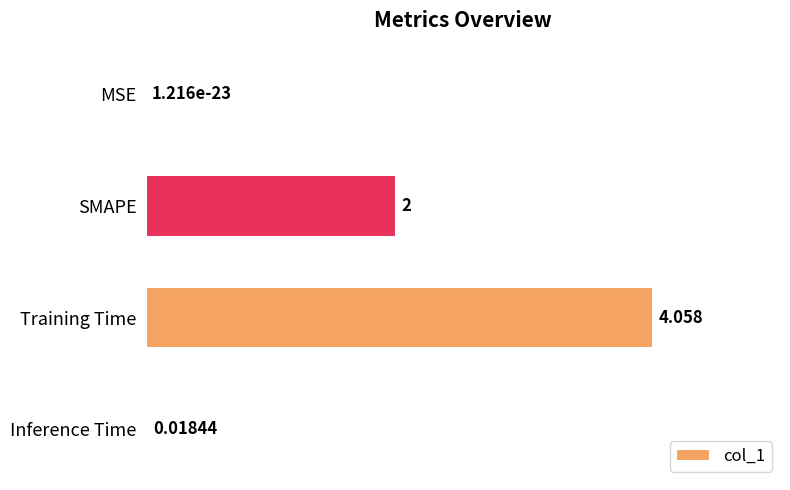

Between Training Time and Inference Time, which is larger?

Training Time